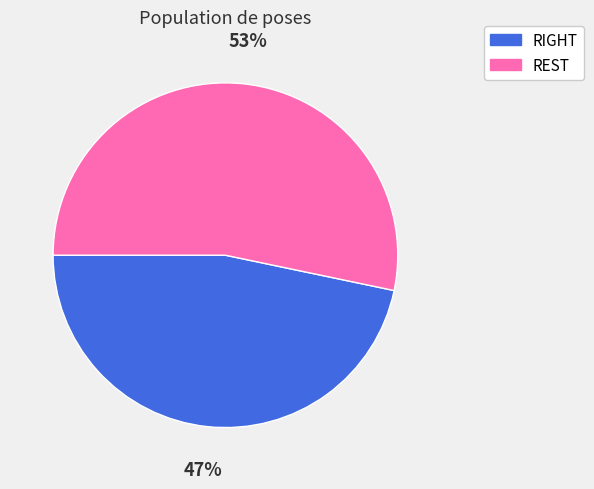

Which slice is the largest?

REST